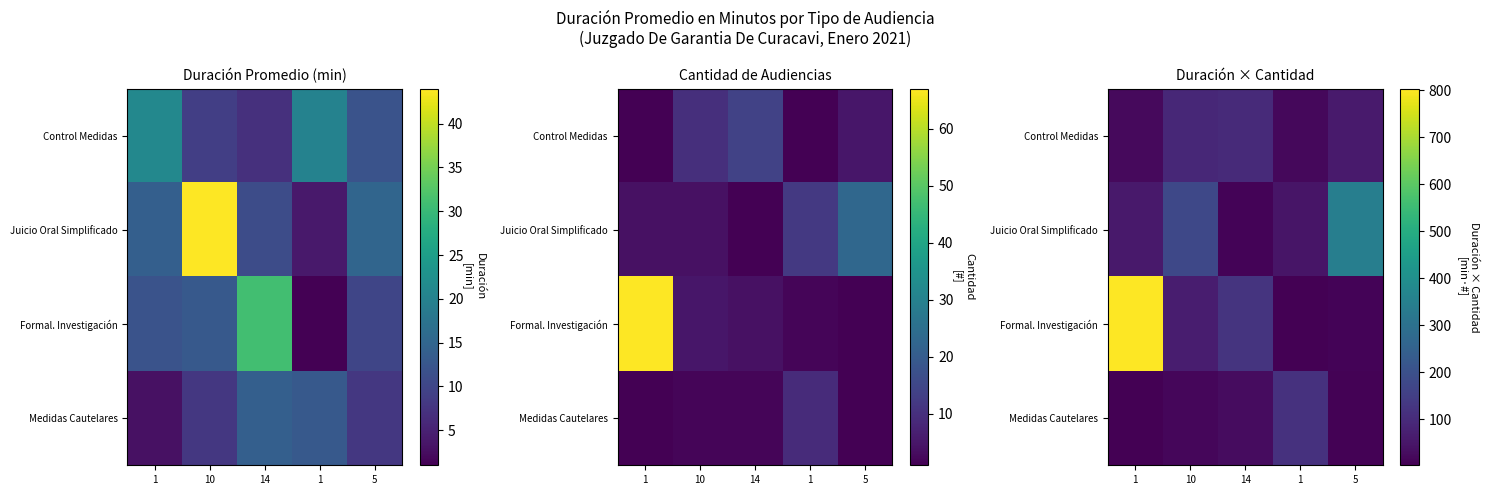

Is the value of Control Medidas at 10 greater than the value of Medidas Cautelares at 1?

Yes